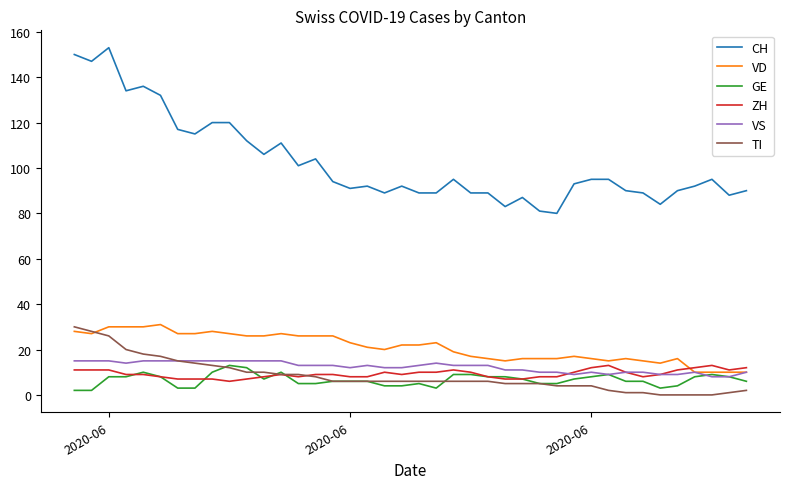

What is the maximum value for VS?

15